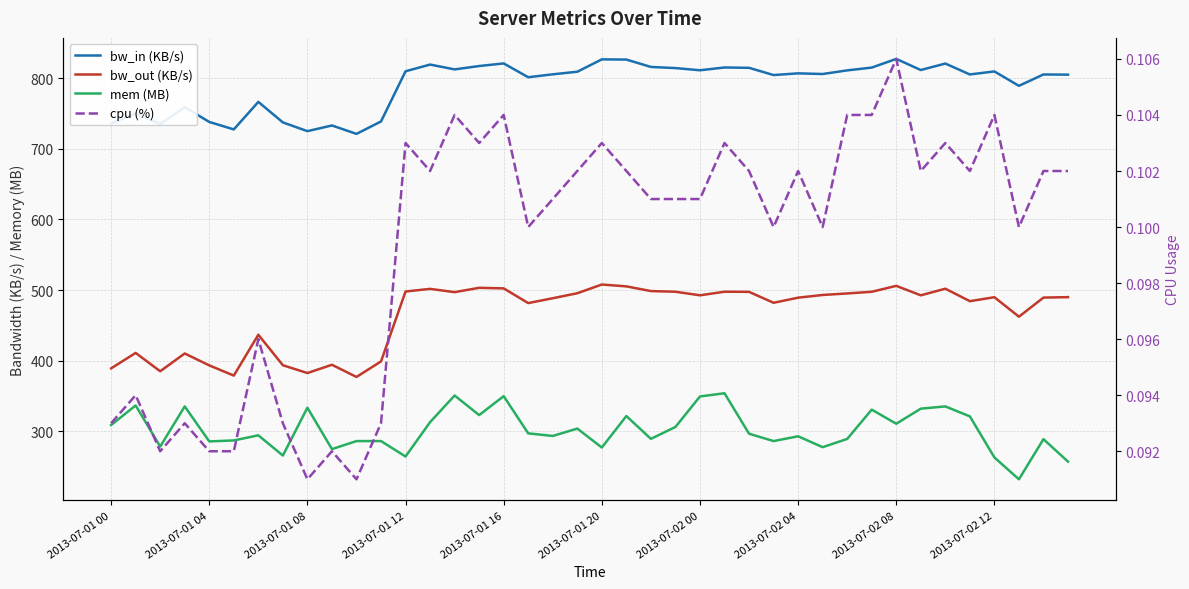

In bw_out (KB/s), how many points are lower than both neighbors (excluding endpoints)?

11